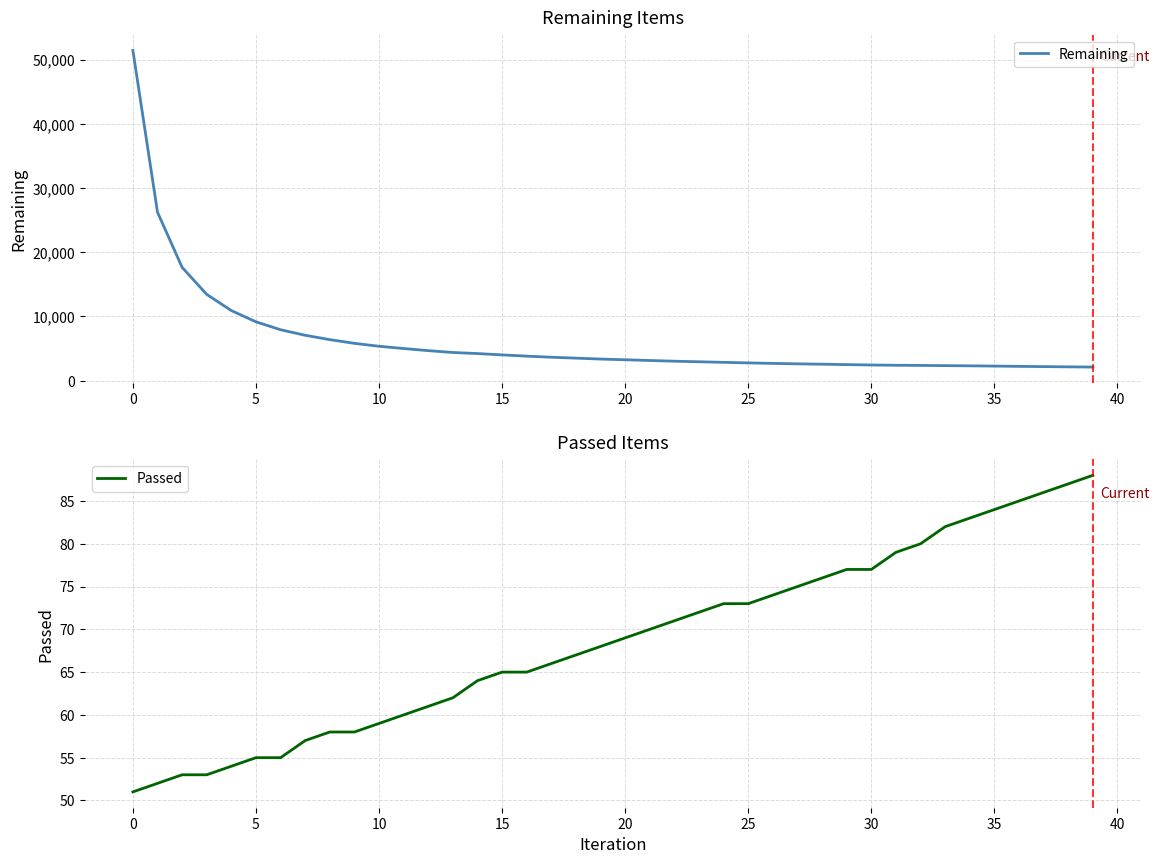

True or false: Remaining and Passed cross at least once.

False